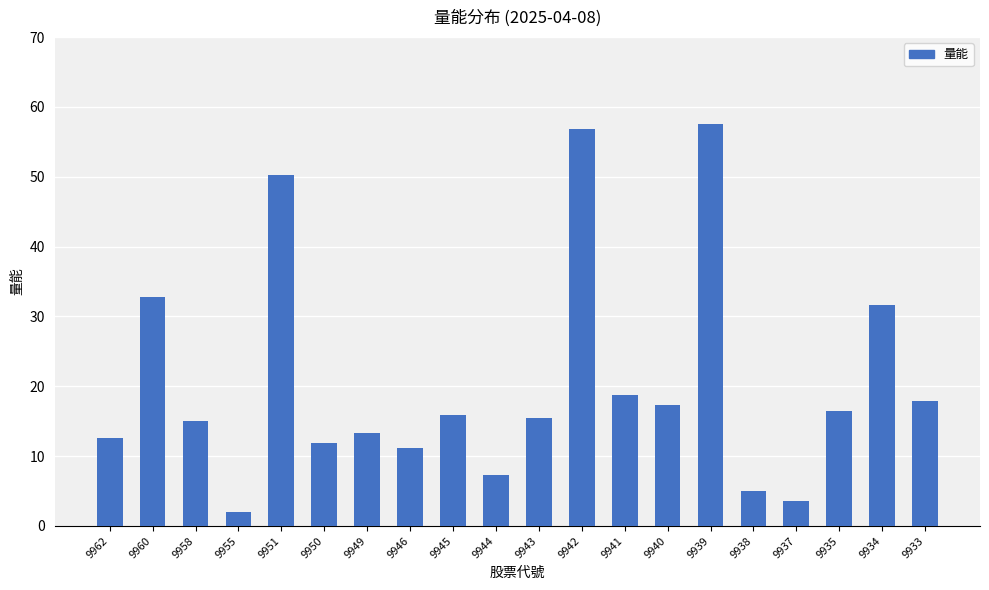

What is the difference between the maximum and minimum values?

55.5